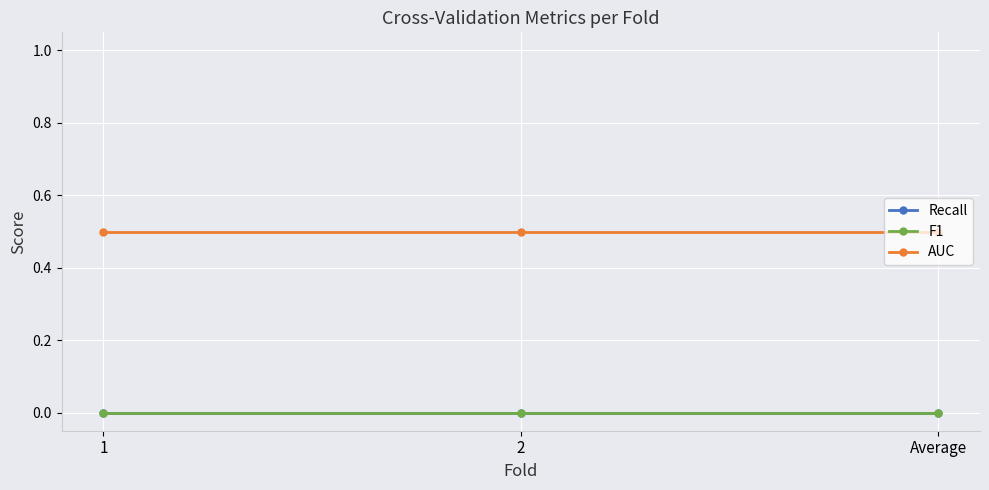

What is the spread (max minus min) of values at Average?

0.5